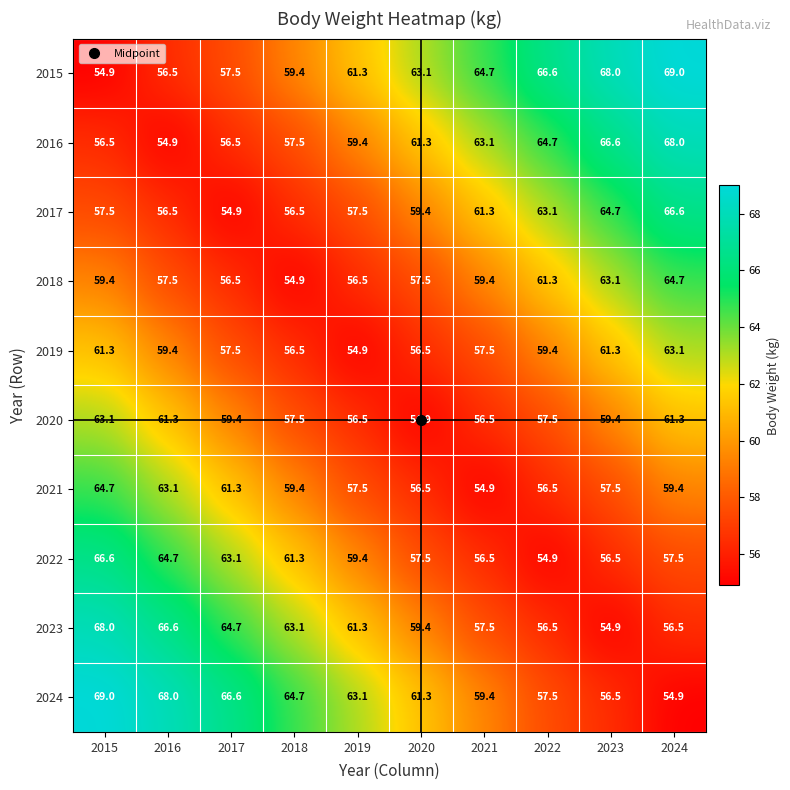

Which category has the lowest value in the 2016 series?

2016